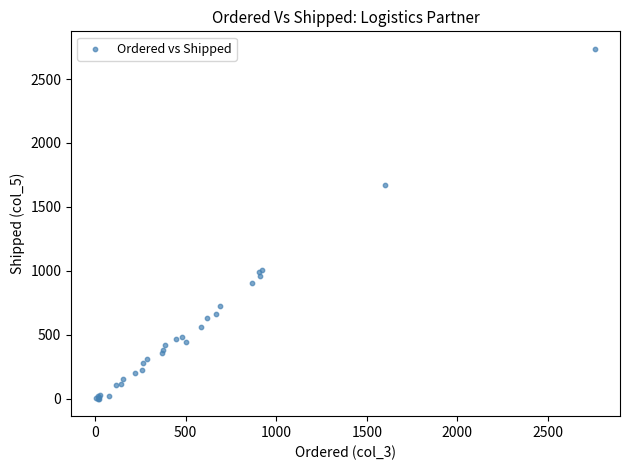

What Y value in the scatter plot is closest to 1368?

1671.6